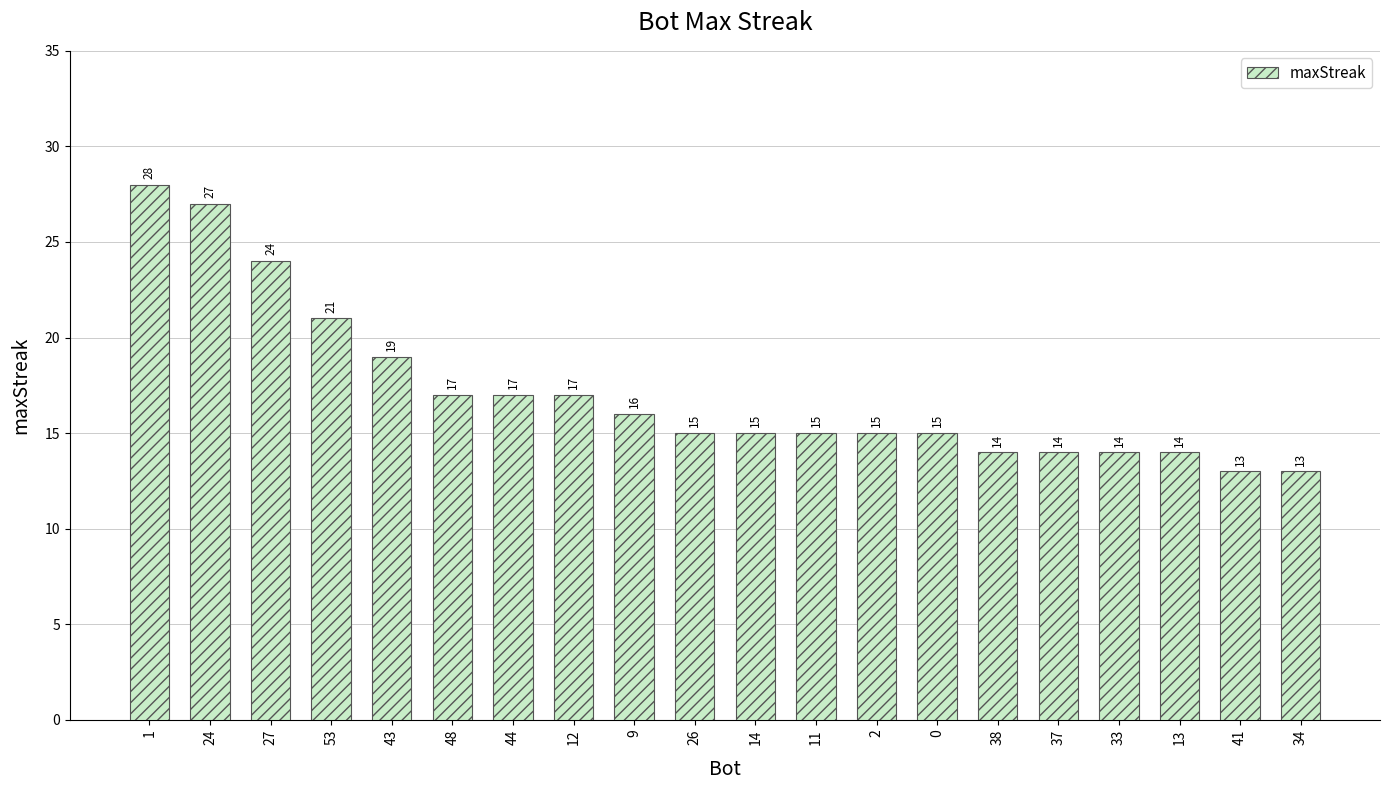

What is the label of the 6th bar from the left?

48